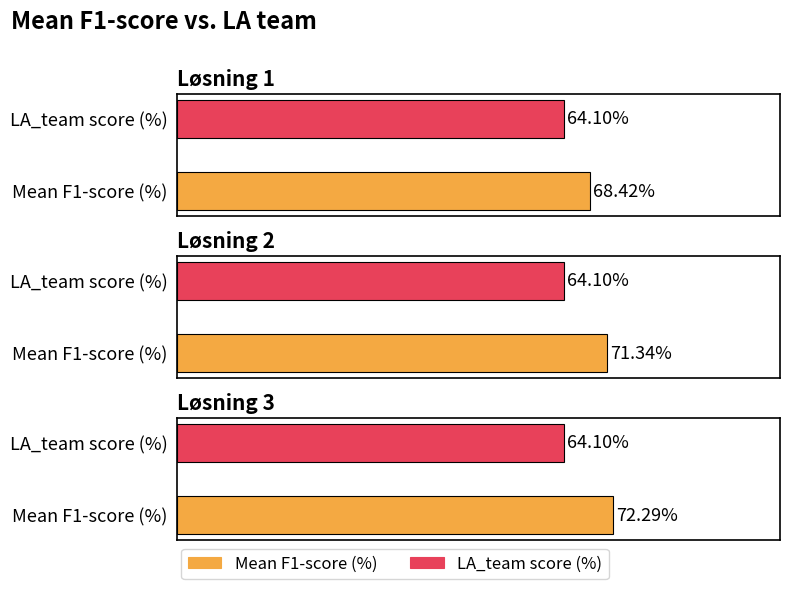

At how many categories does at least one series exceed 0?

3